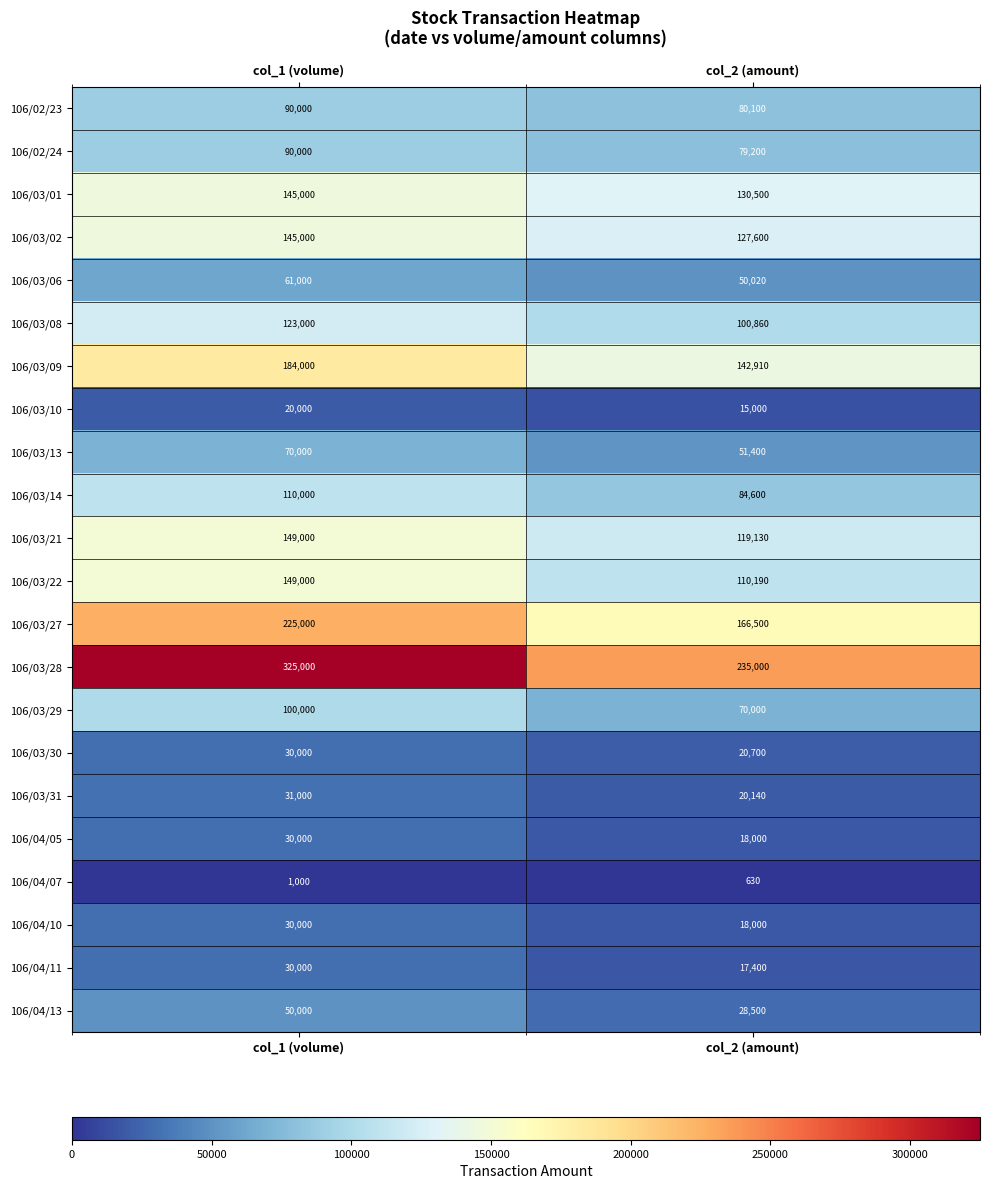

Which category has the lowest value across all series?

col_2 (amount)